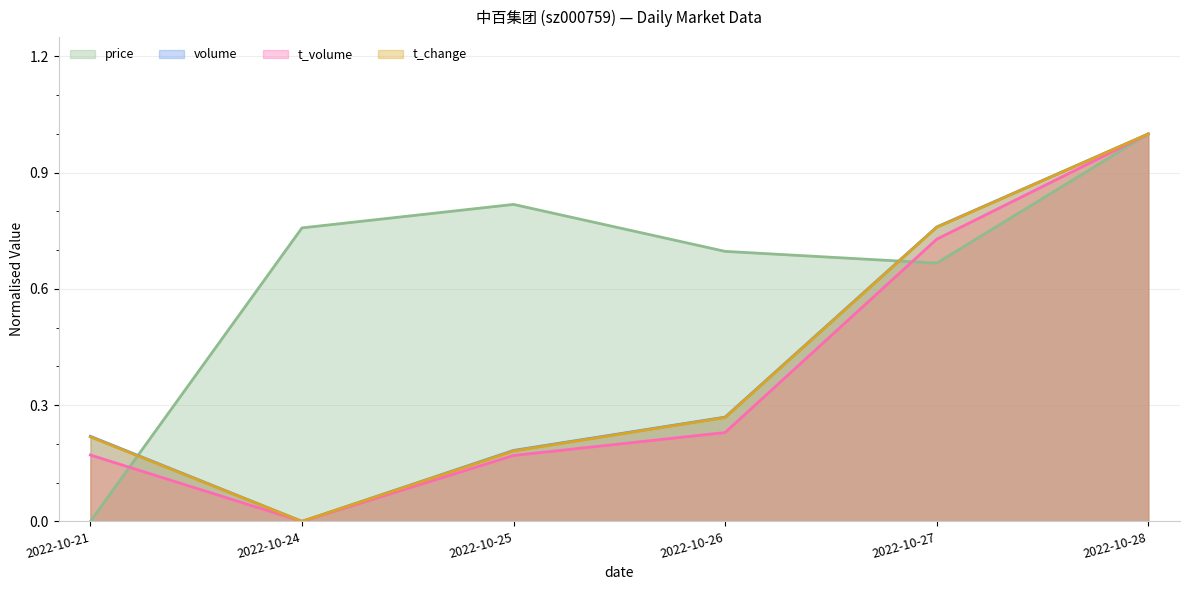

What is the difference between the highest and lowest values at 2022-10-21?

0.2